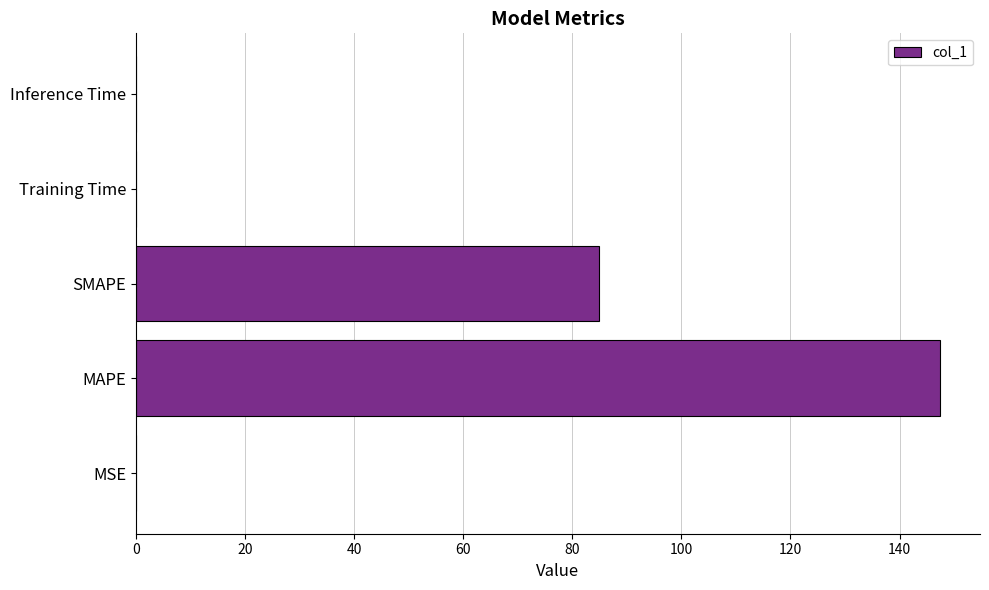

At which category does the chart reach its peak across all series?

MAPE